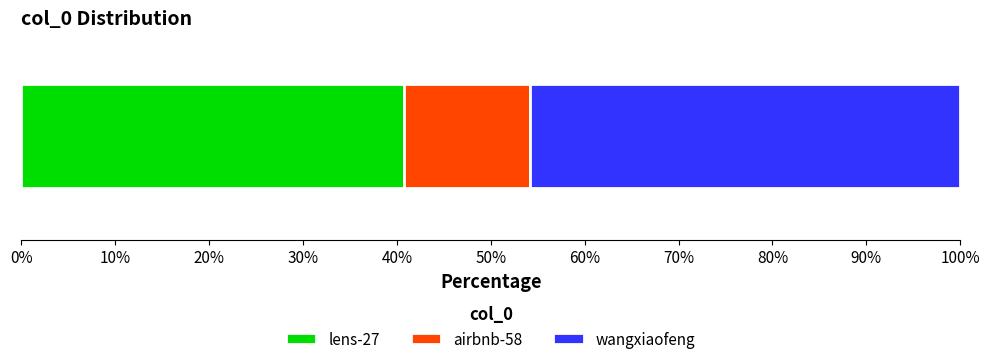

What is the maximum value for lens-27?

40.8